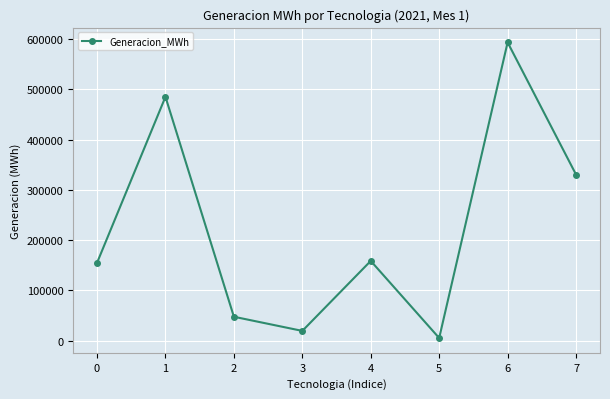

Reading left to right, list all the values displayed in this chart.

0=154915.2	1=484928.3	2=47730.2	3=19586.2	4=158727.4	5=5435.7	6=593187.6	7=330348.1